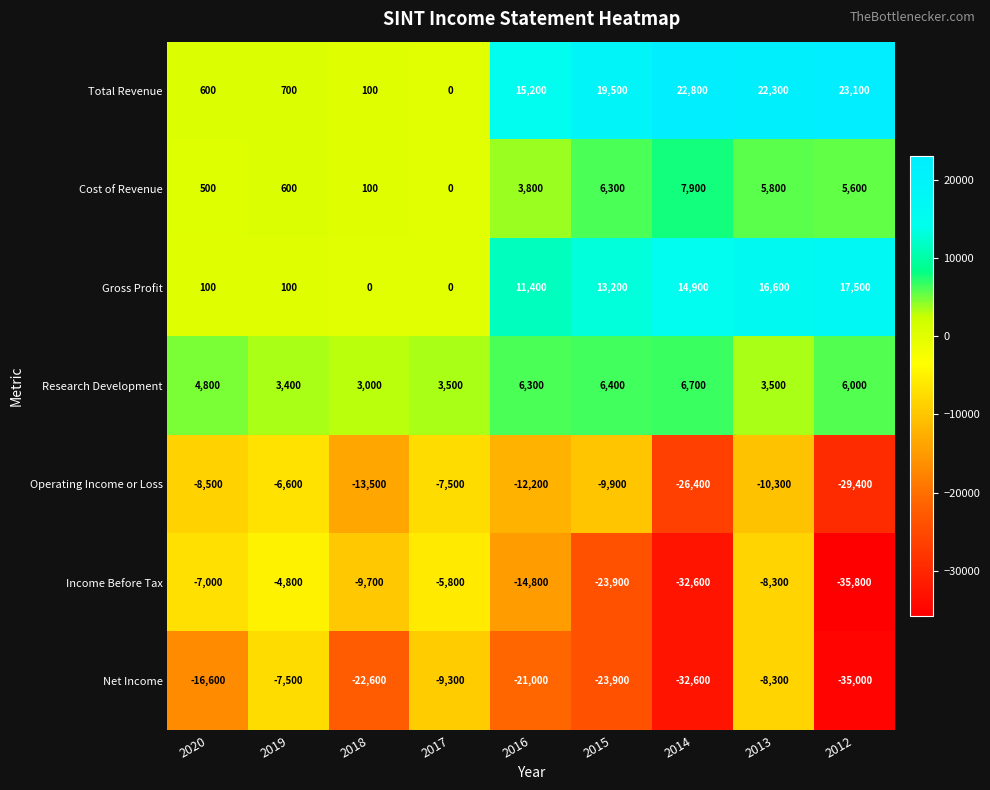

Between 2020 and 2019, which series saw the biggest shift?

Net Income